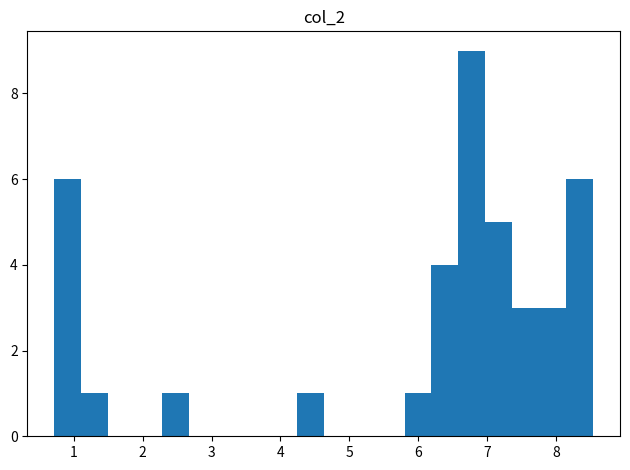

Read against the x-axis, roughly where is the centre of the tallest bar?

6.8